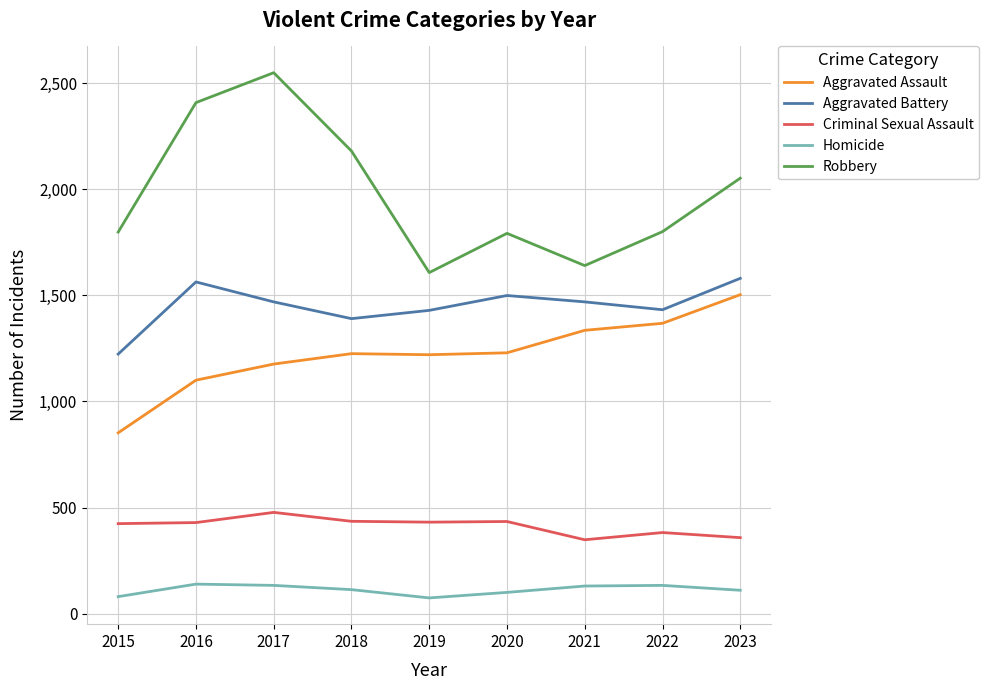

What is the highest value of the Aggravated Assault series?

1503